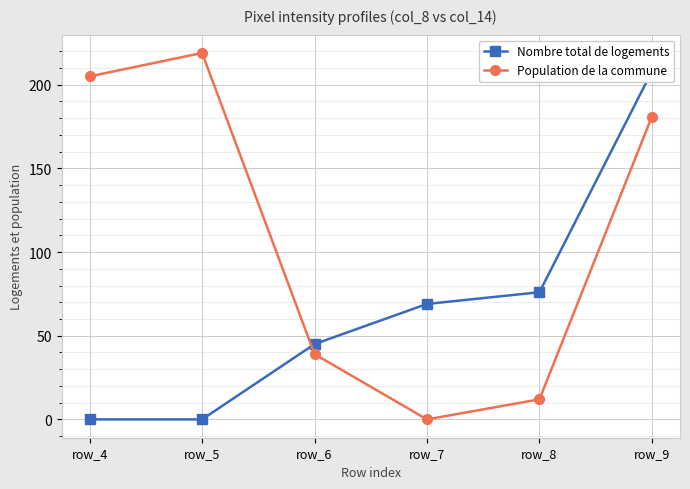

Which category has the lowest value in the Nombre total de logements series?

row_4